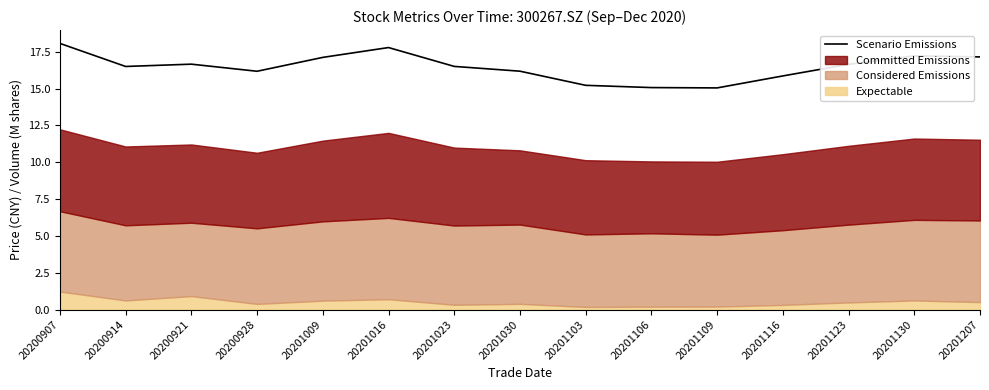

What is the sum of all values?

247.2